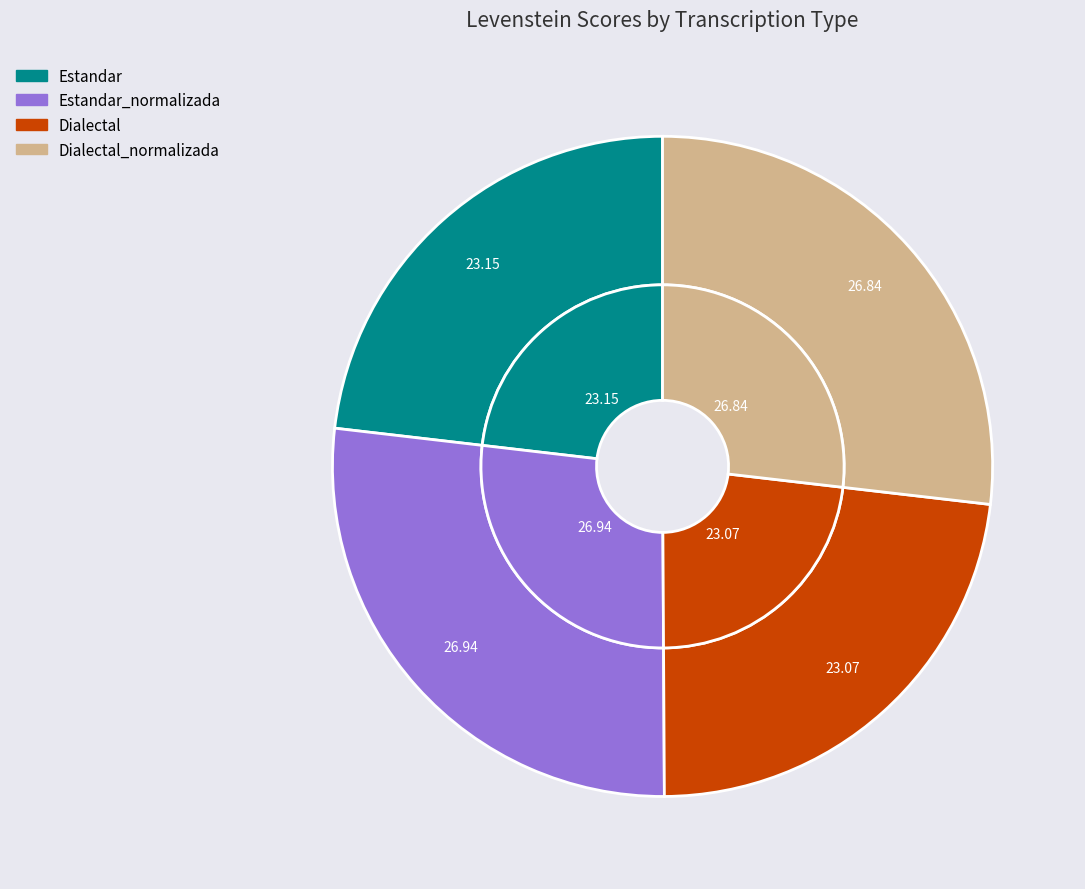

Does Estandar_normalizada represent more than half of the total?

No